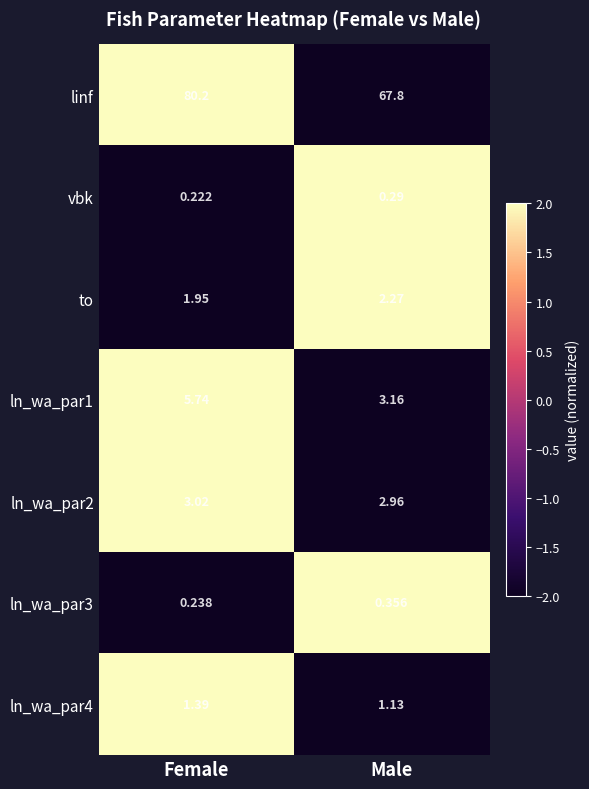

At how many categories does at least one series exceed 1?

2